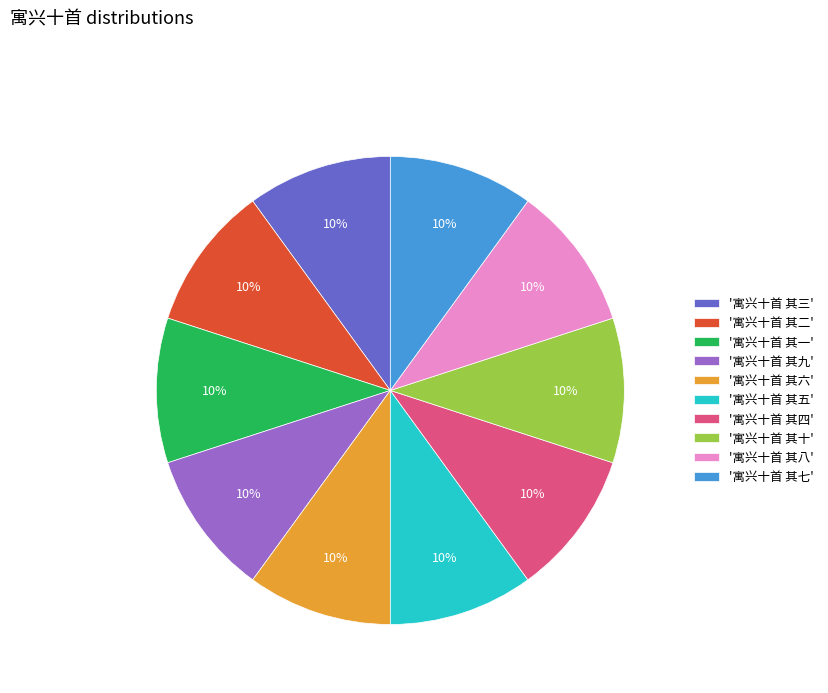

Does any single category account for the majority?

No